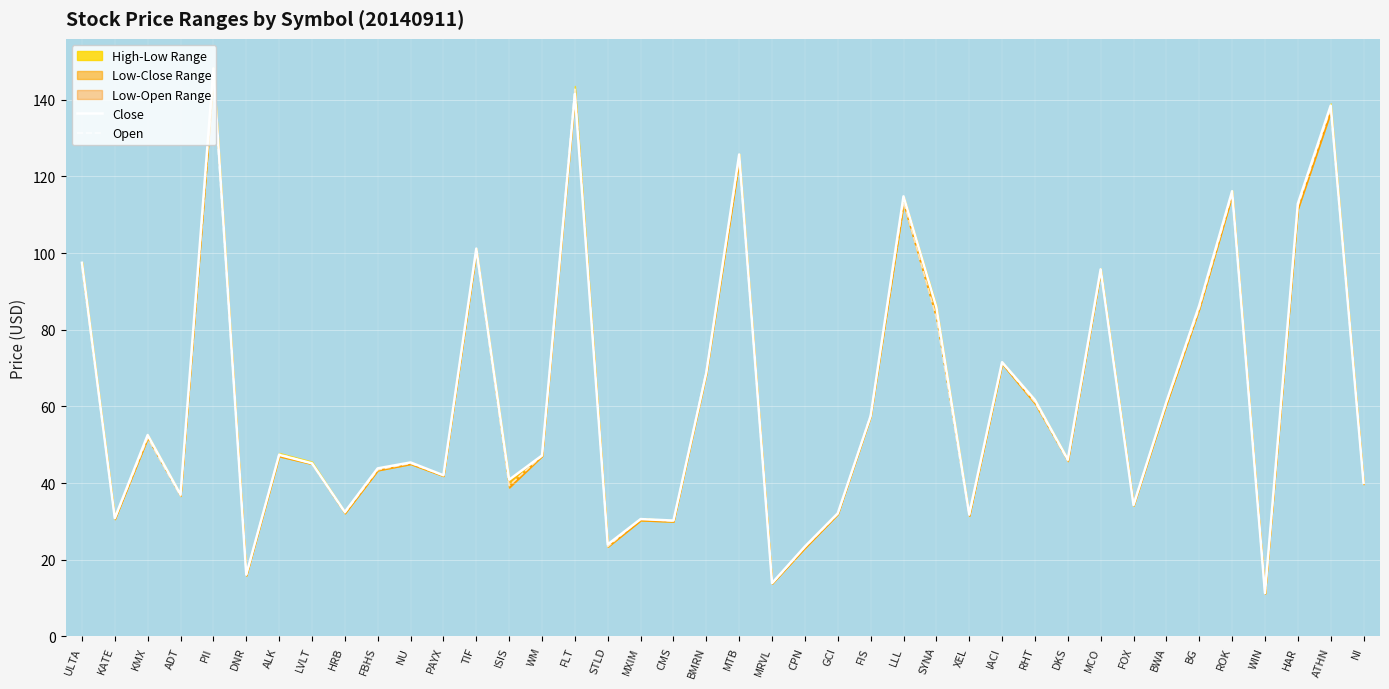

List the series in order of their peak value, highest first.

Close, Open